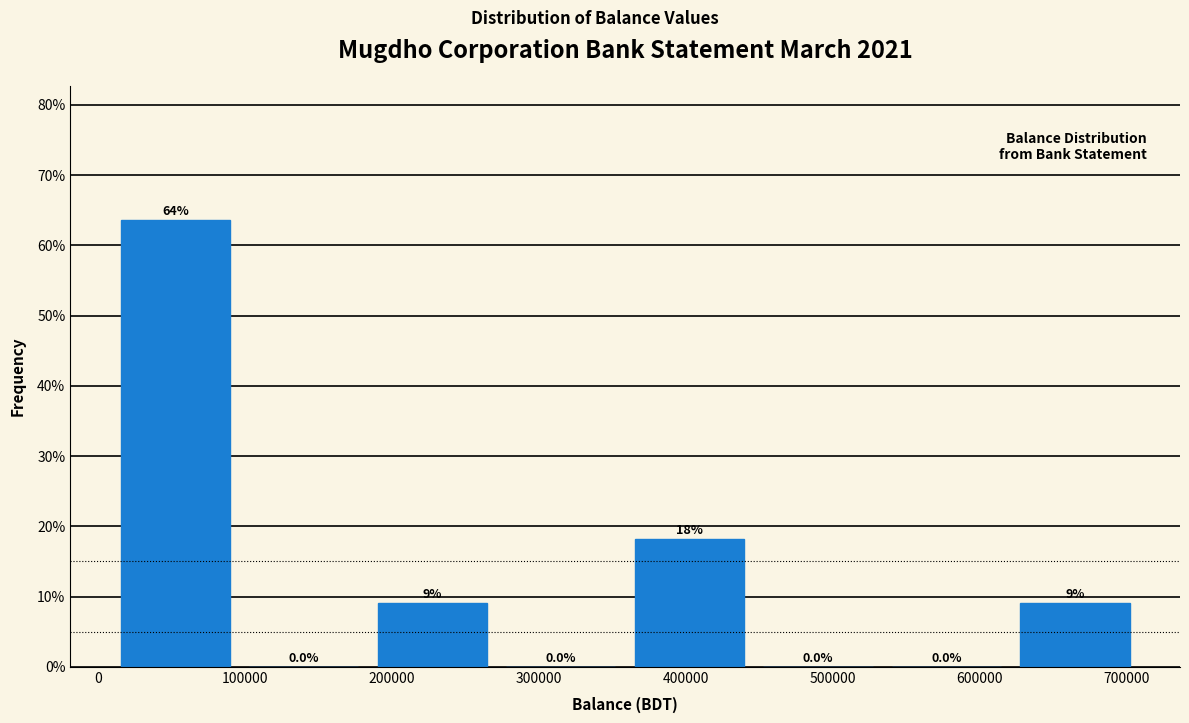

Which range on the x-axis has the tallest bar?

10000 to 100000